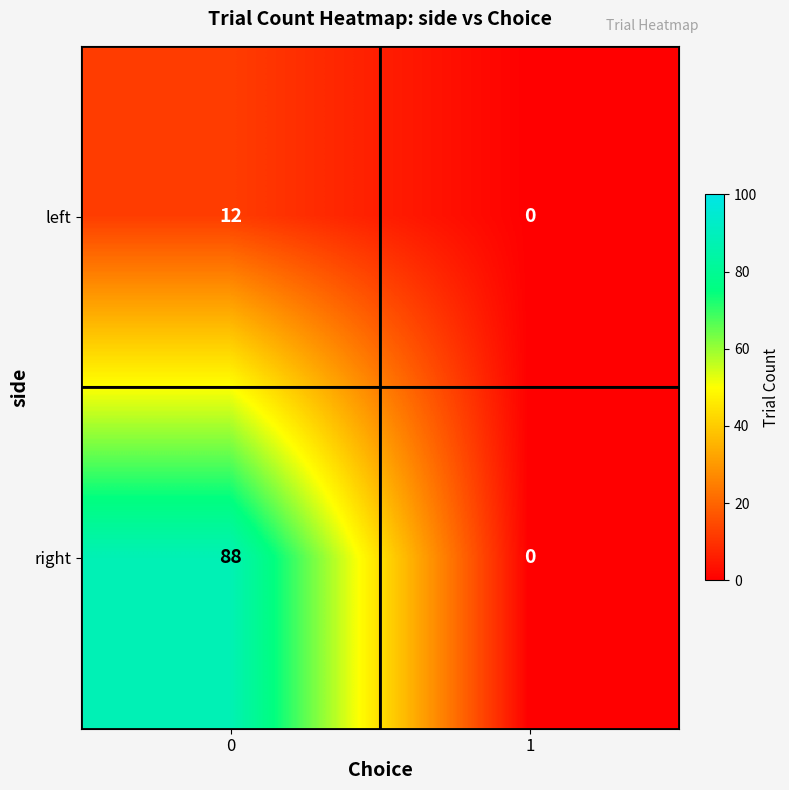

How many values in right are above zero?

1